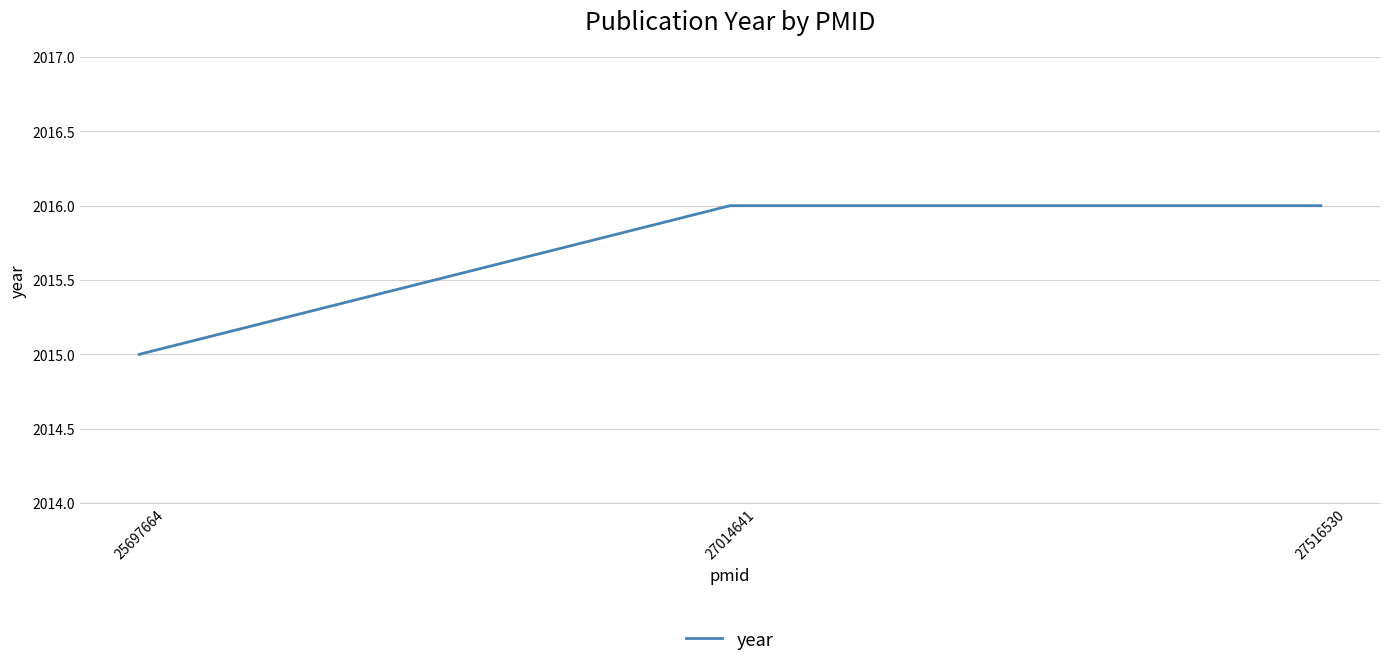

How many lines are shown in the chart?

1